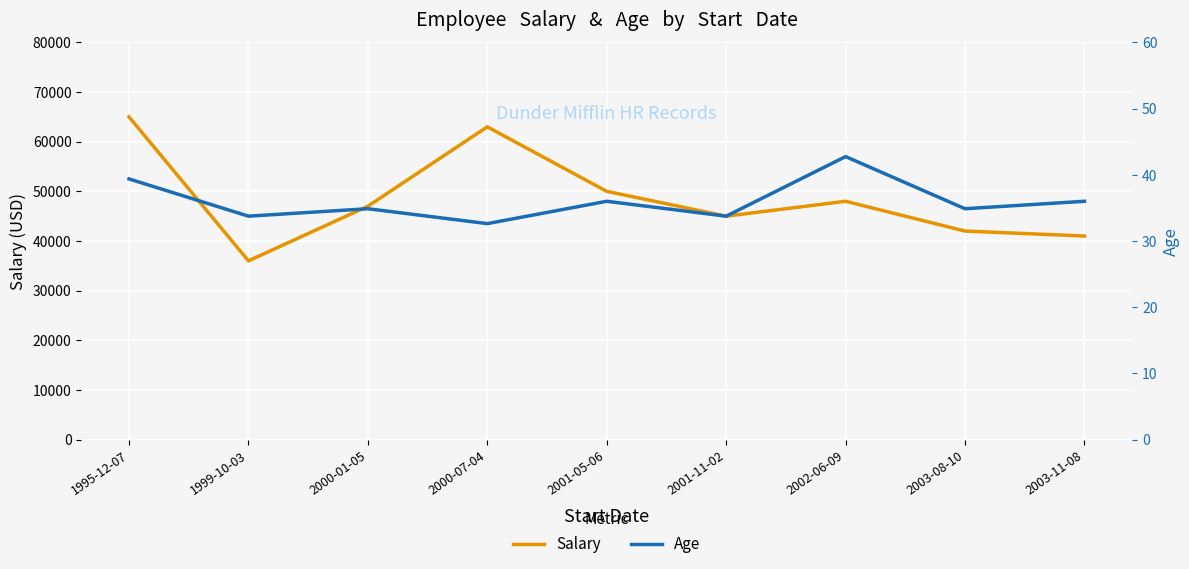

Reading right to left, transcribe all the data shown in this chart.

Salary: 41000	42000	48000	45000	50000	63000	47000	36000	65000
Age (×1500): 48000	46500	57000	45000	48000	43500	46500	45000	52500
Age: 32	31	38	30	32	29	31	30	35